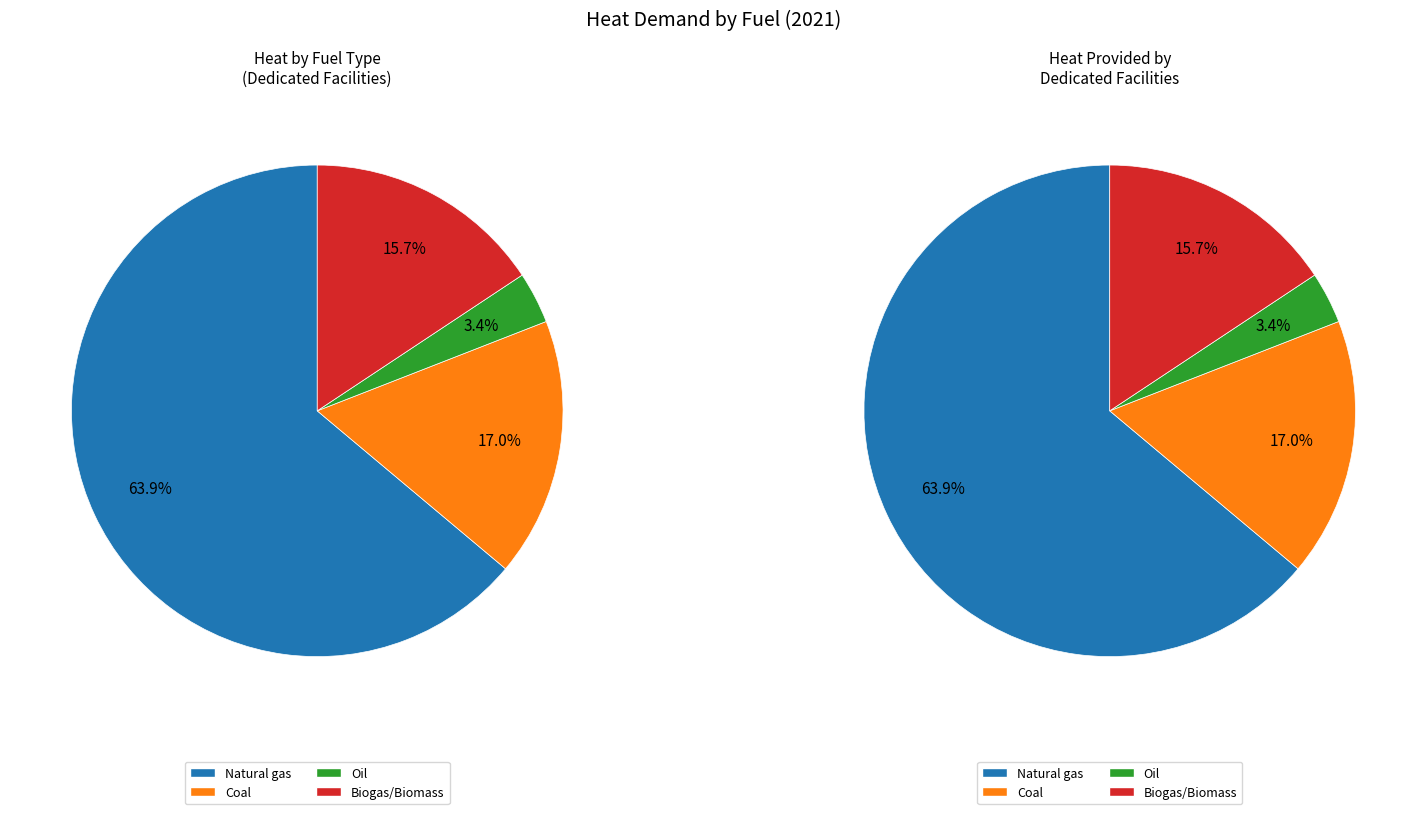

Is it true that Oil is 3% of the pie?

True